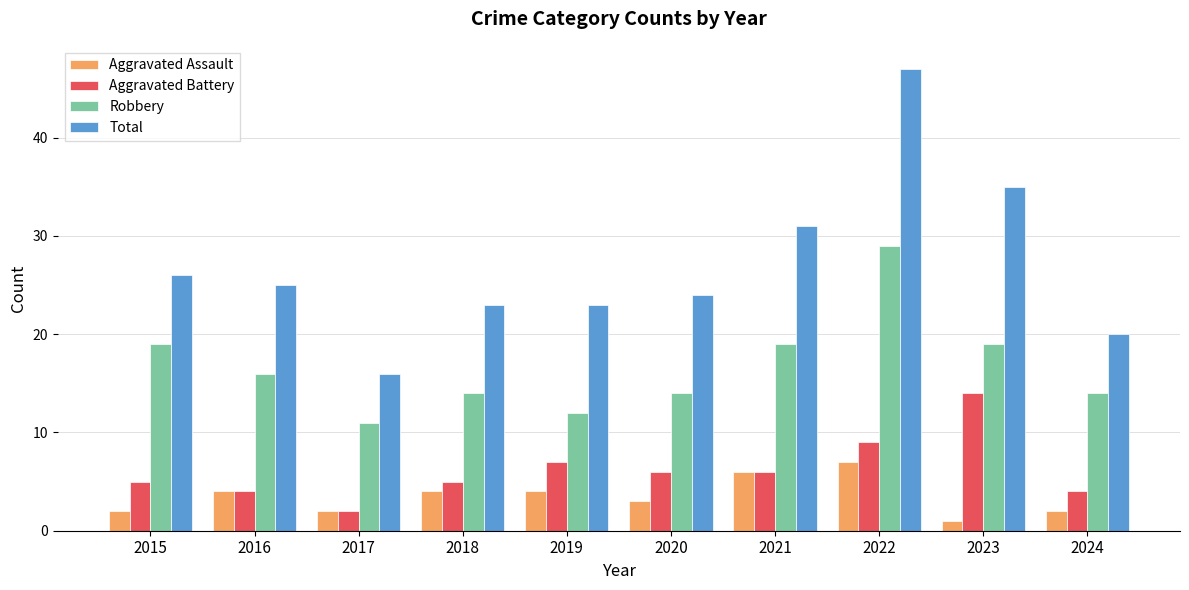

List the series in order of their peak value, lowest first.

Aggravated Assault, Aggravated Battery, Robbery, Total